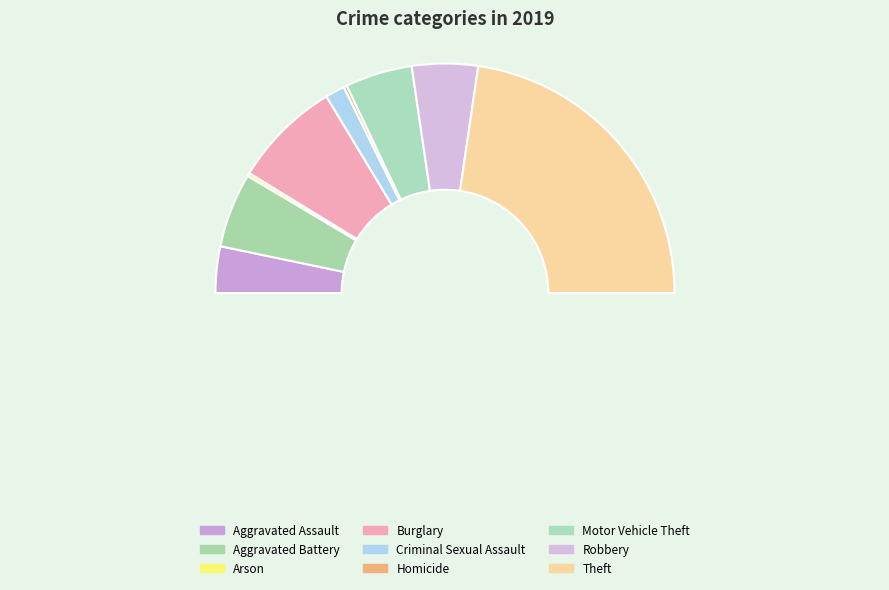

To the nearest percent, what is the average slice percentage?

11%